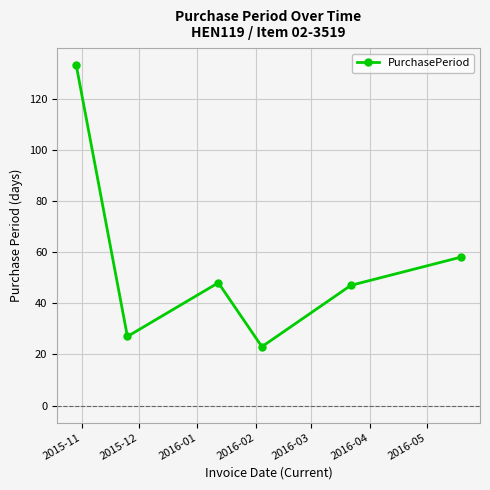

How many points are lower than both their immediate neighbors (excluding endpoints)?

2